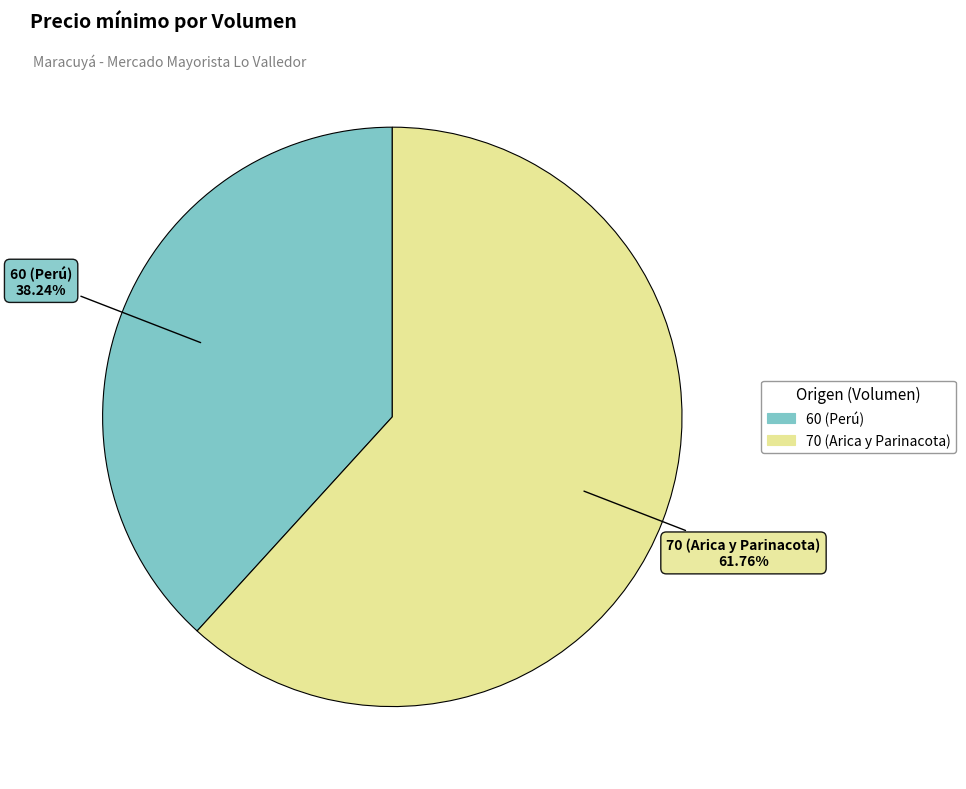

Count the number of slices in the pie.

2